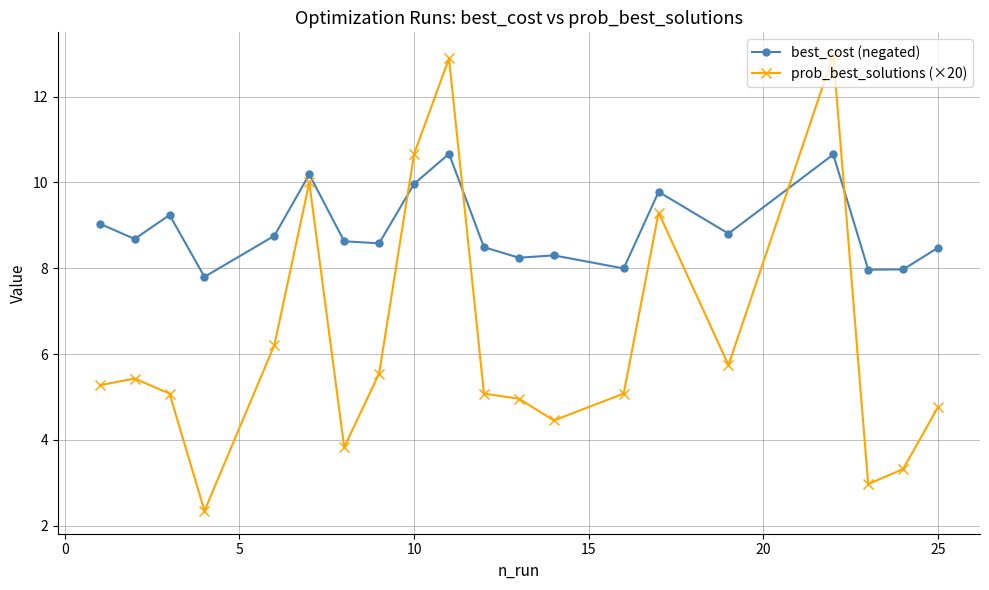

Reading left to right, list all the values displayed in this chart.

best_cost (negated): 9.0	8.7	9.2	7.8	8.8	10.2	8.6	8.6	10.0	10.7	8.5	8.2	8.3	8.0	9.8	8.8	10.7	8.0	8.0	8.5
prob_best_solutions (×20): 5.3	5.4	5.1	2.3	6.2	10.0	3.8	5.5	10.7	12.9	5.1	5.0	4.5	5.1	9.3	5.7	13.0	3.0	3.3	4.8